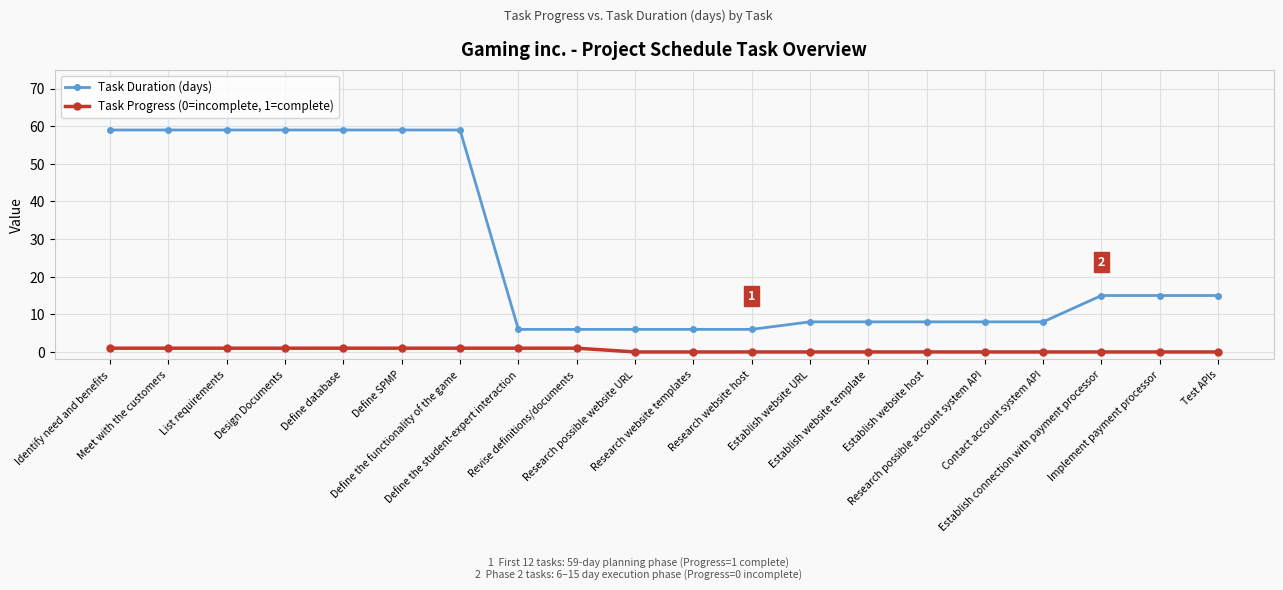

What is the highest value of the Task Progress (0=incomplete, 1=complete) series?

1